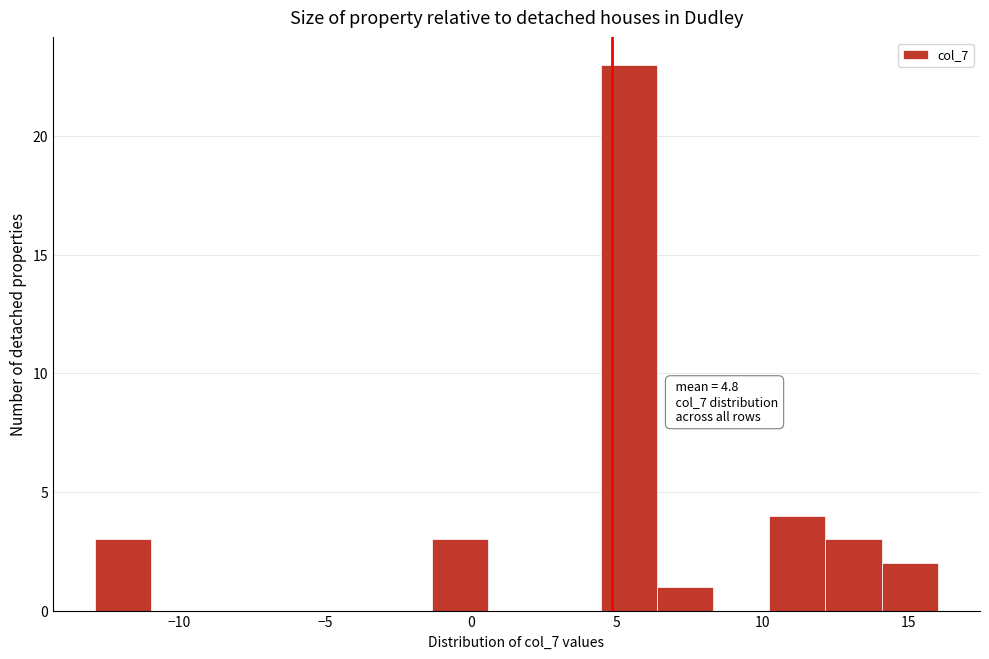

Around what value on the x-axis is the tallest bar? Give the approximate position of its centre, as read against the axis.

5.5